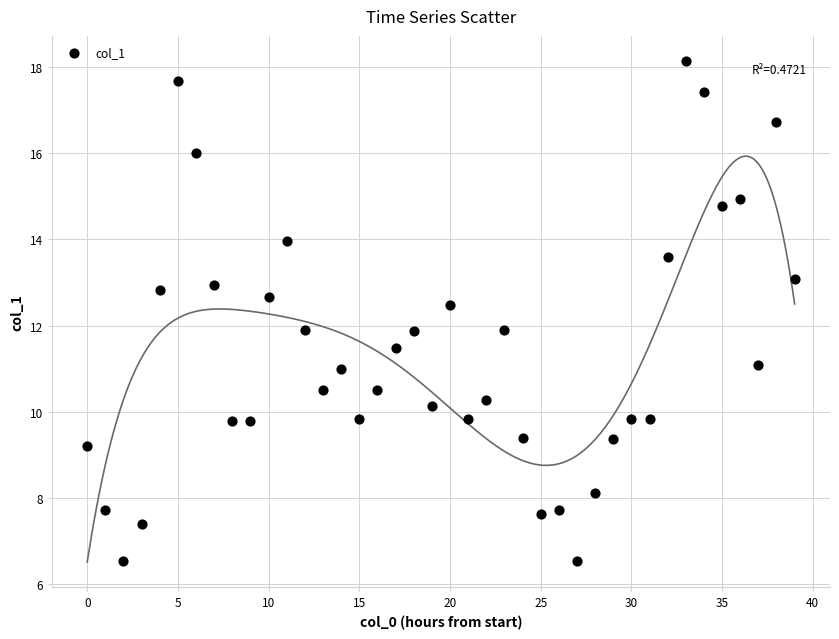

What is the range of Y values (max minus min)?

11.6